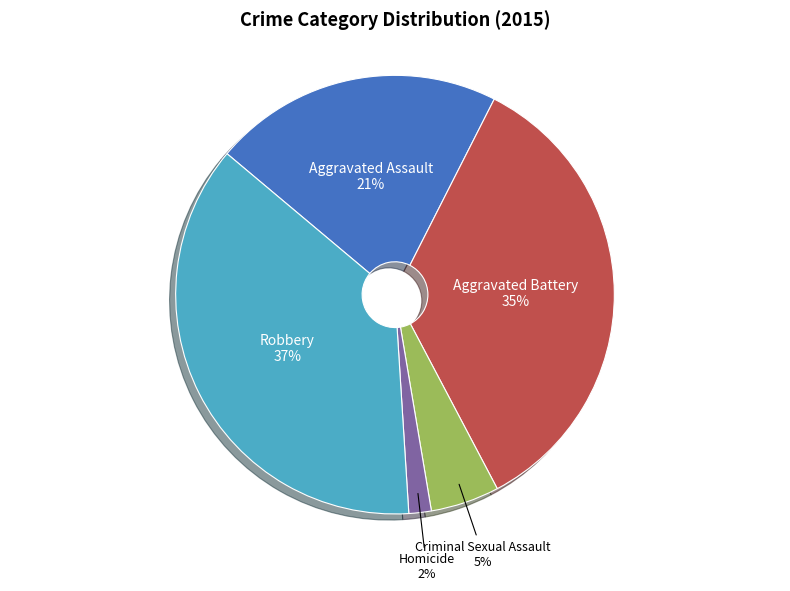

Is the sum of Criminal Sexual Assault and Aggravated Assault greater than half?

No